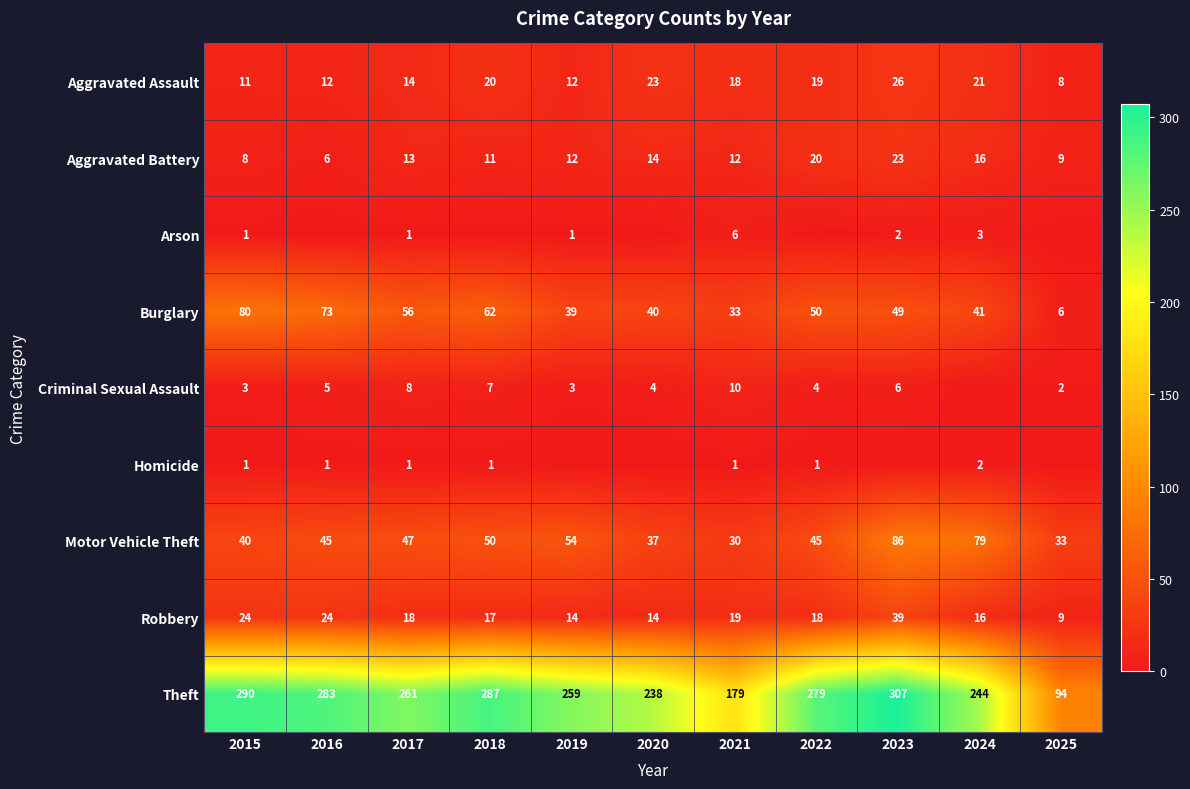

Is the value of Motor Vehicle Theft at 2022 greater than the value of Theft at 2020?

No